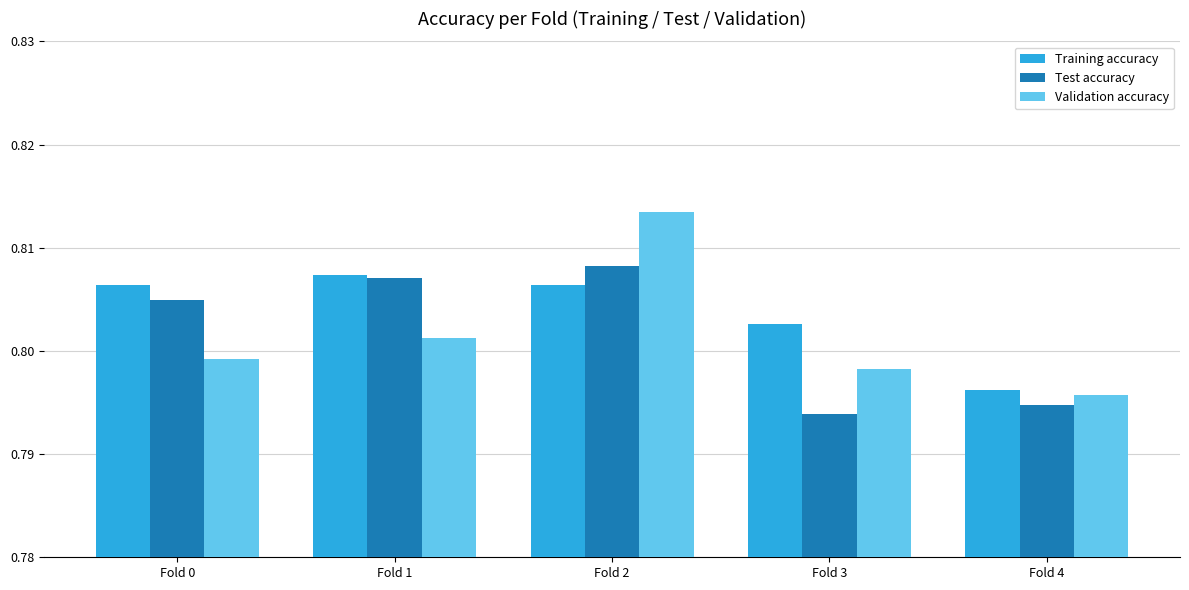

Does the chart contain any negative values?

No